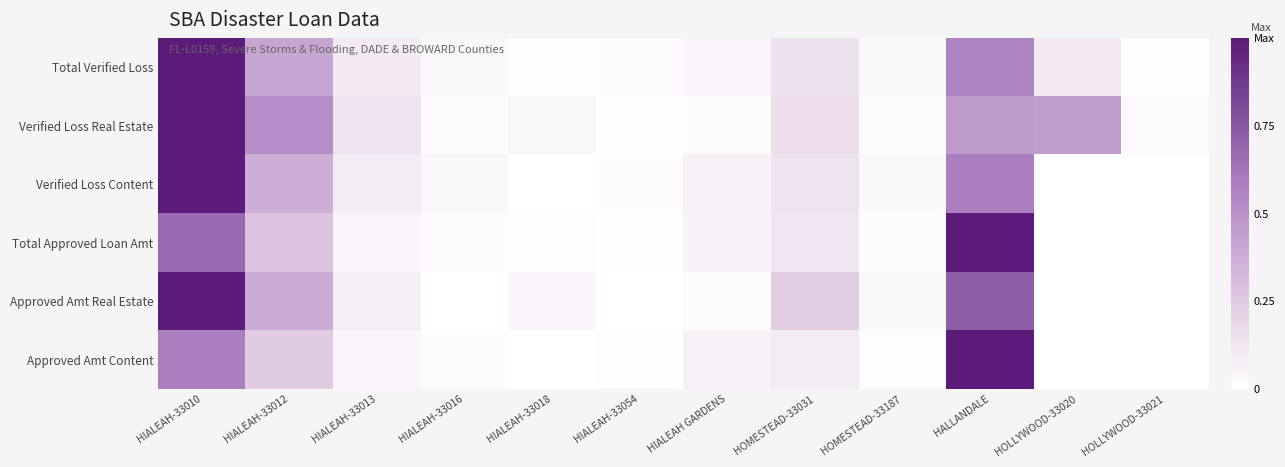

Between HIALEAH-33018 and HOMESTEAD-33187, which is larger?

HOMESTEAD-33187